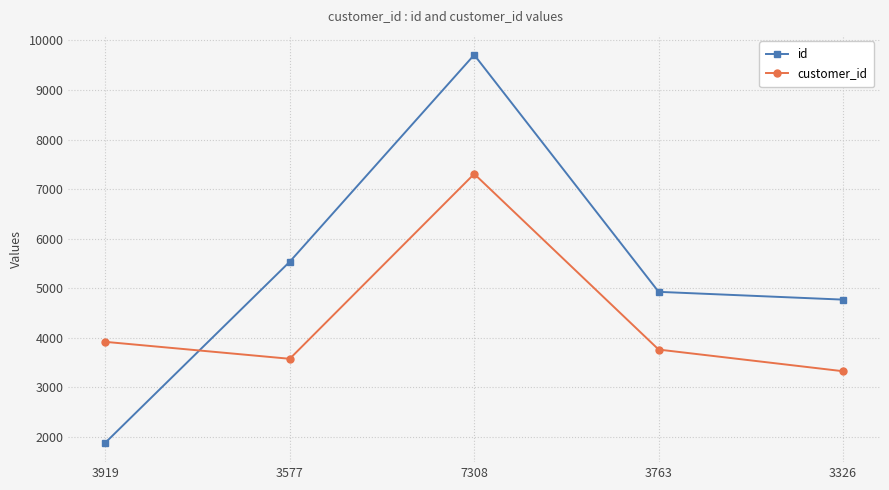

At which label does id reach its minimum?

3919